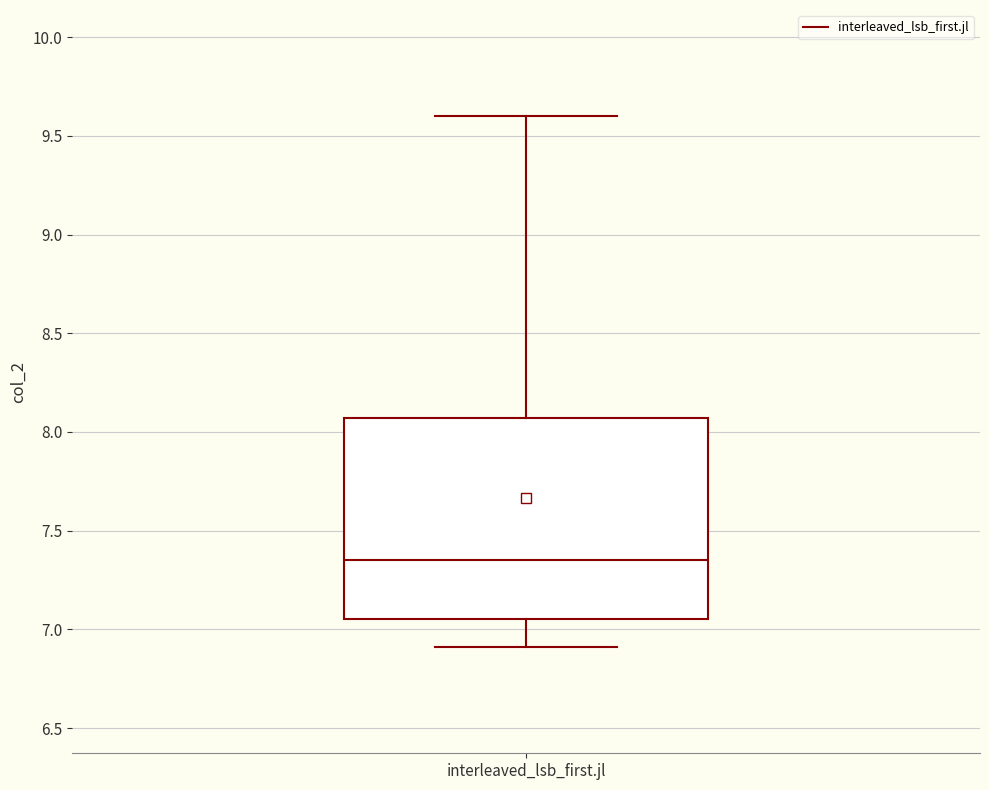

Read this box plot against the y-axis: the position of the median line, the range covered by the box, and the ends of both whiskers. The values are not printed on the chart, so give them approximately, as read against the axis.

median 7.35, box 7.05 to 8.05, whiskers 6.90 to 9.60